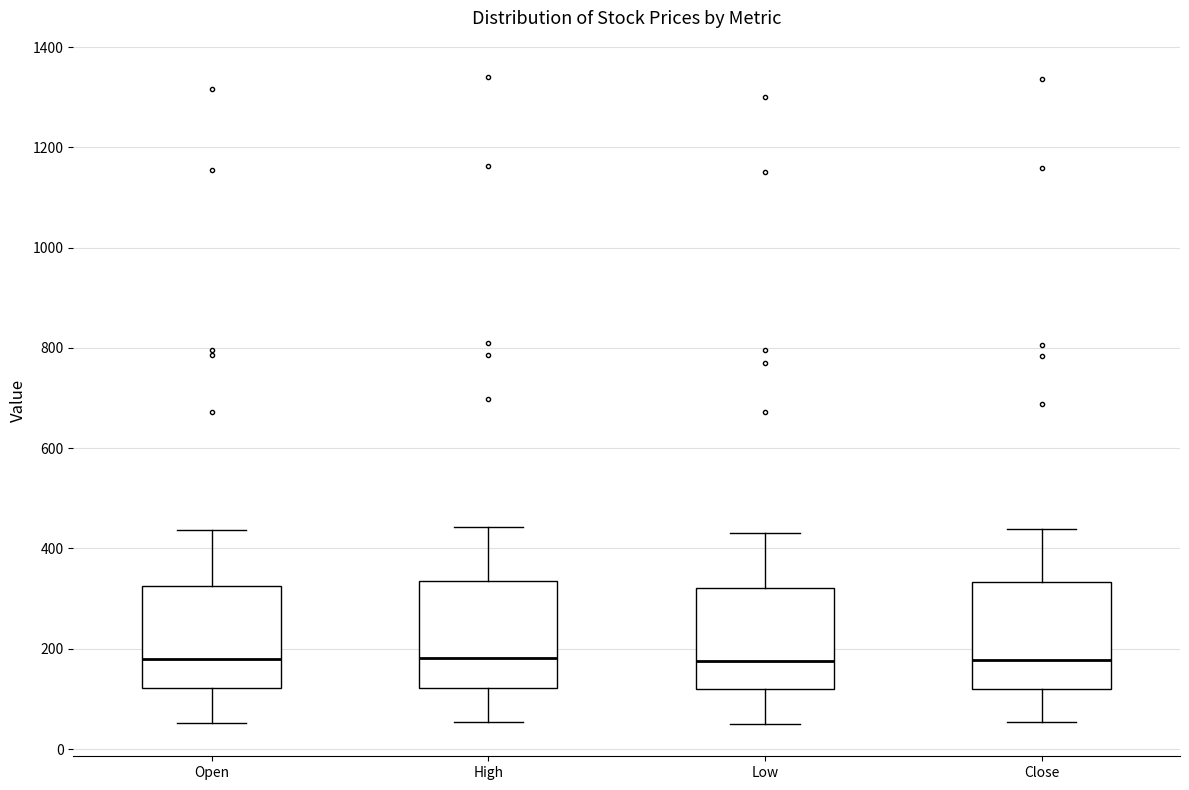

Where is the lower edge of the box for Close on the y-axis? The values are not printed on the chart, so give them approximately, as read against the axis.

120